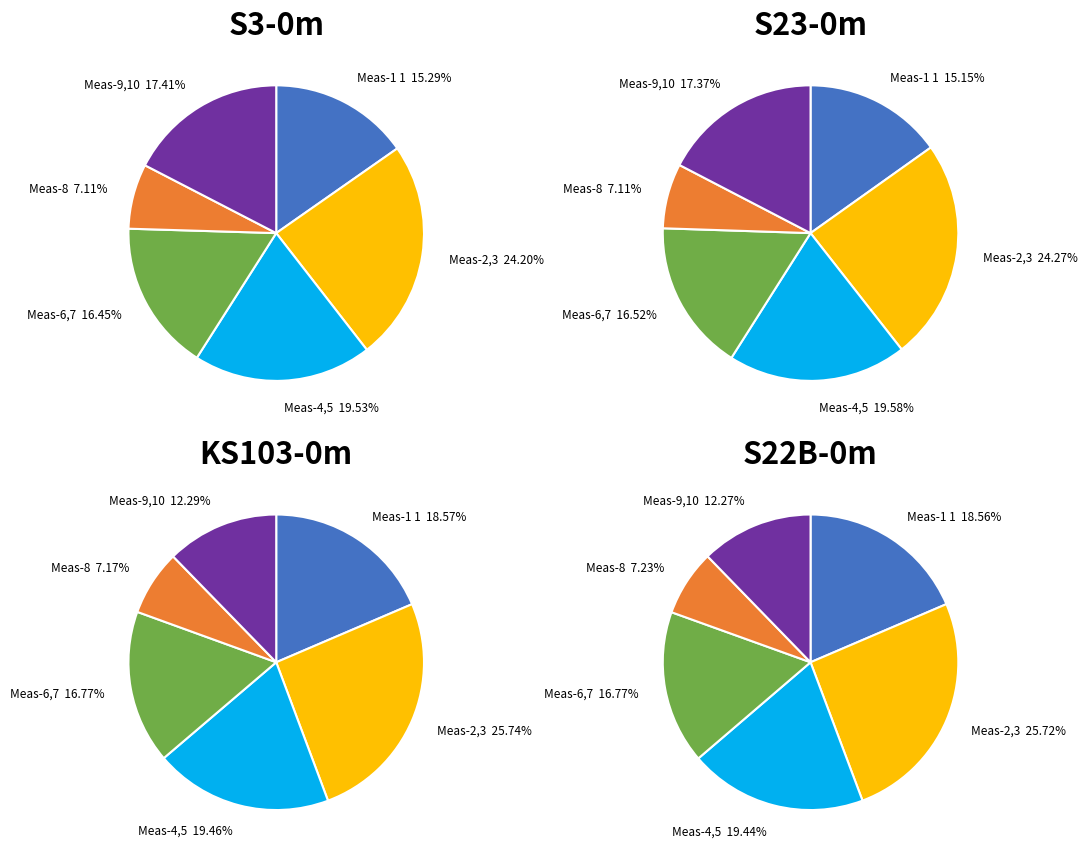

Is 2 the majority of the pie?

No